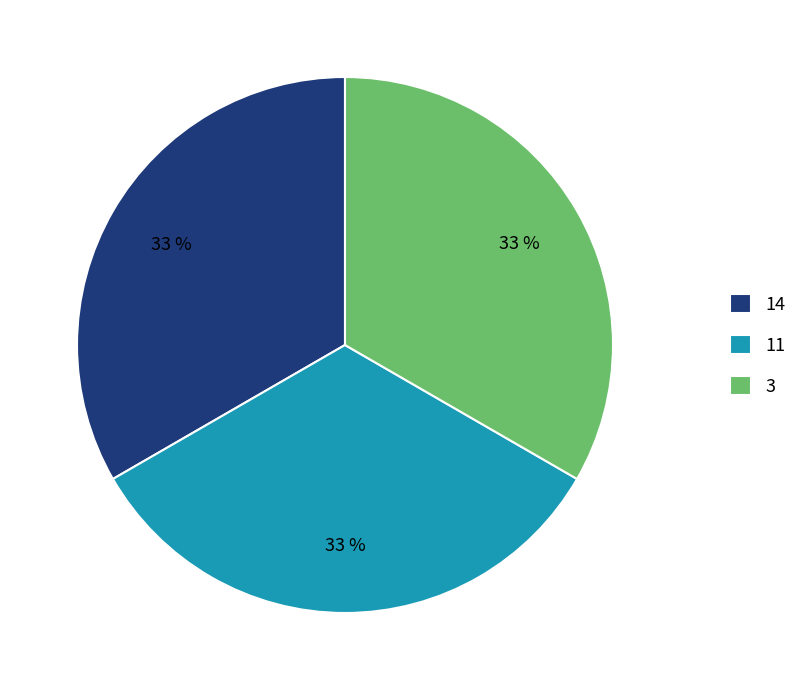

What percentage is the 3 slice, to the nearest percent?

33%